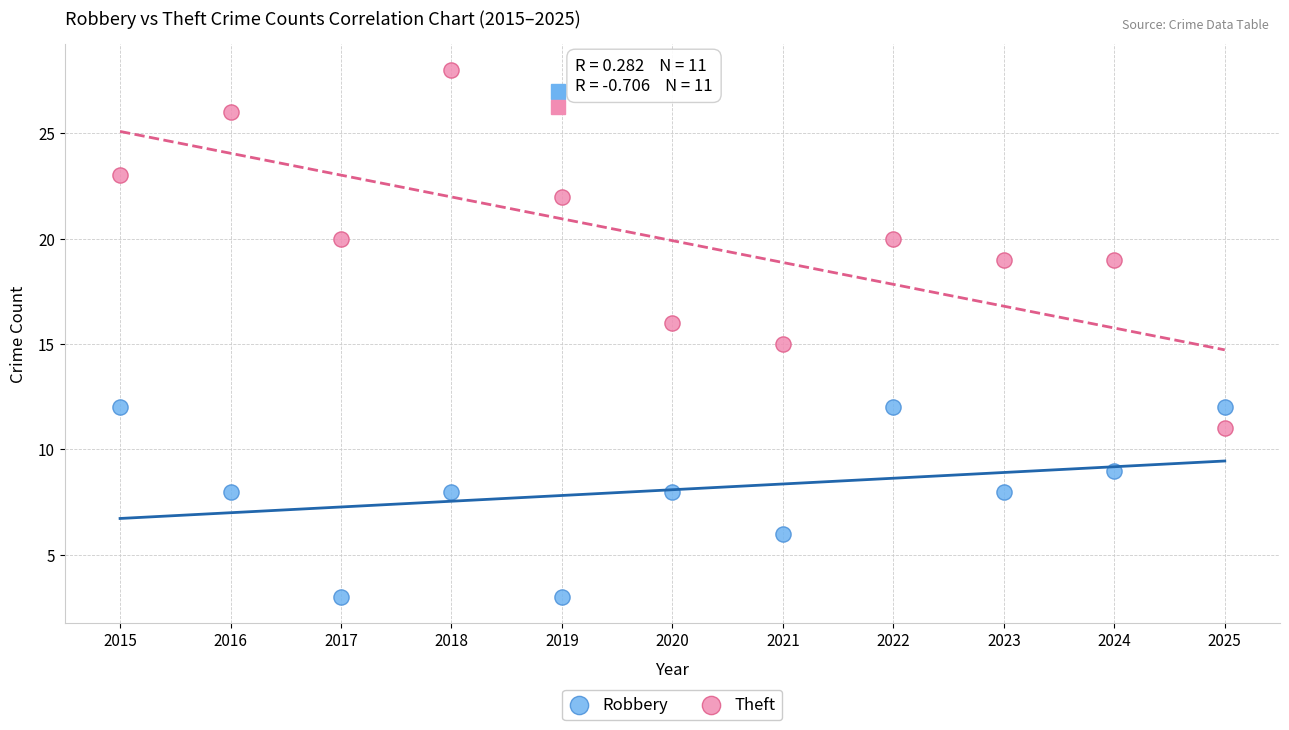

Which series reaches the minimum Y coordinate?

Robbery